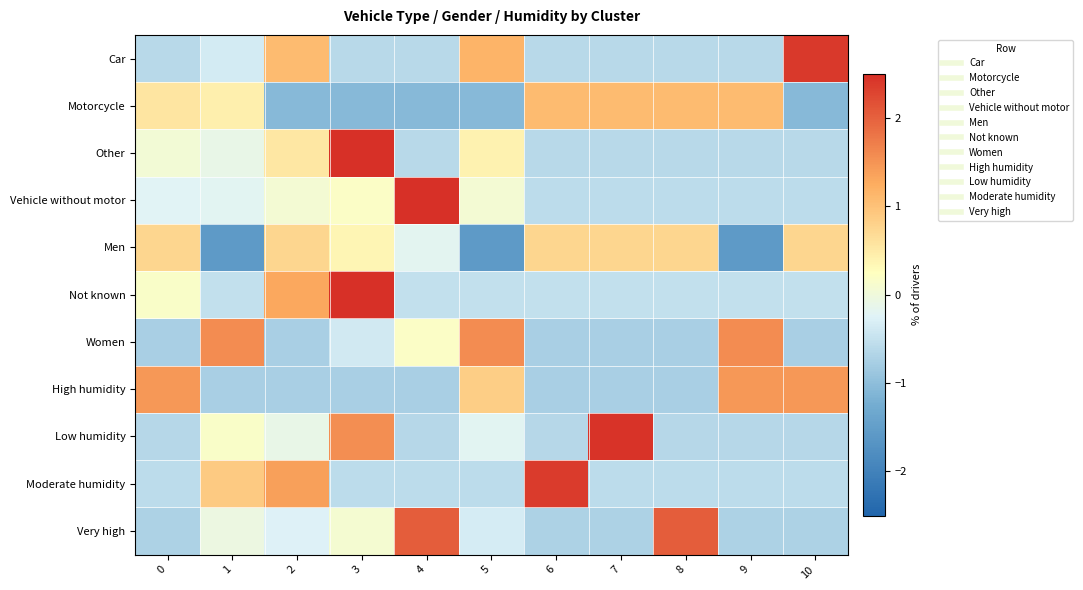

Which label corresponds to the smallest value in the chart?

1